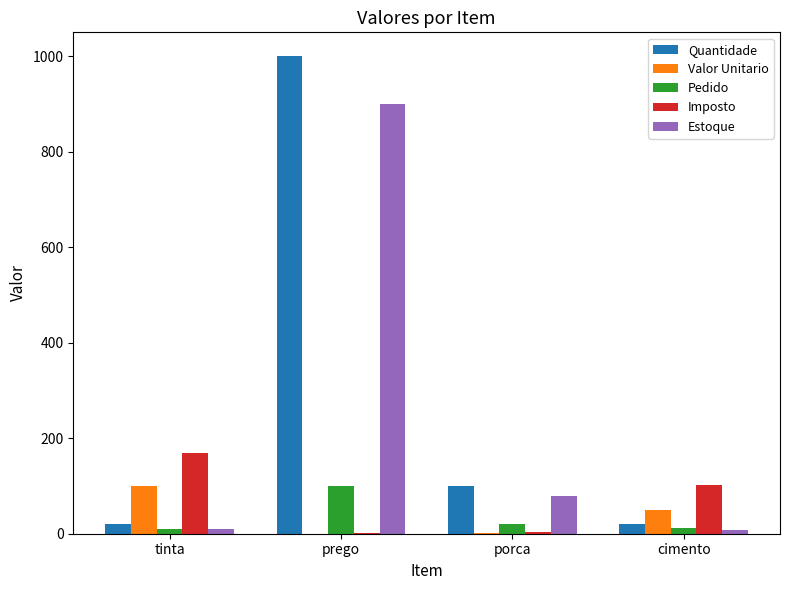

How many groups of bars are there?

4